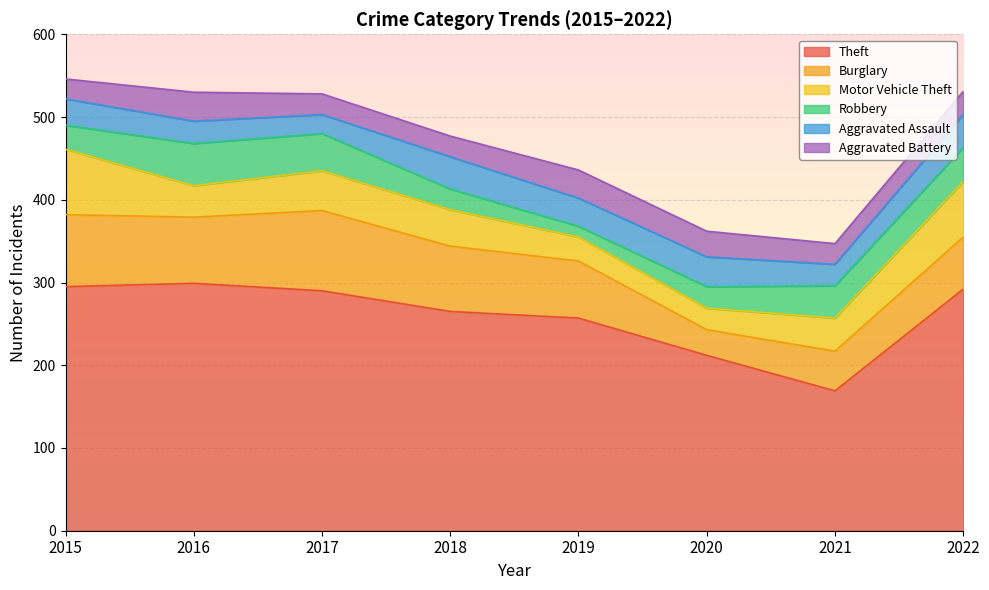

The Theft series shows 290 at 2017. True or false?

True